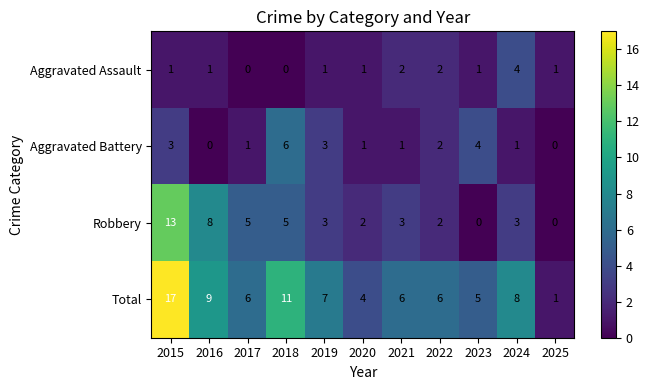

Which series has the widest spread of values?

Total